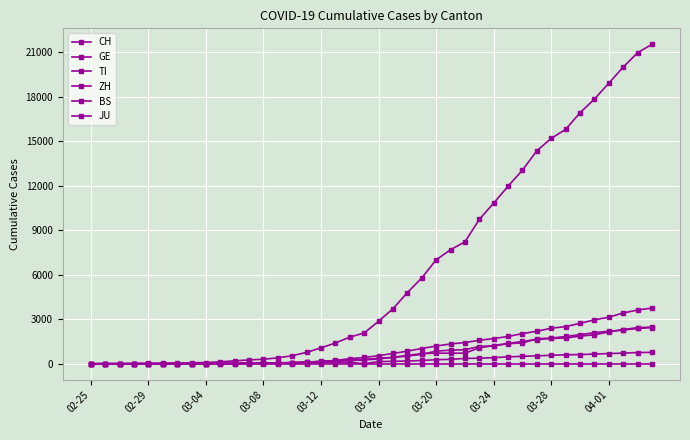

True or false: GE and BS cross at least once.

False